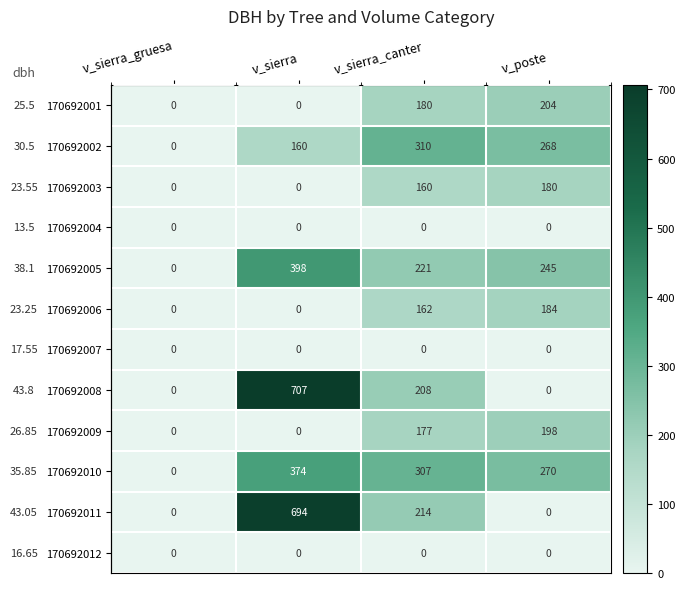

Which has a higher value, v_poste or v_sierra_canter?

v_poste